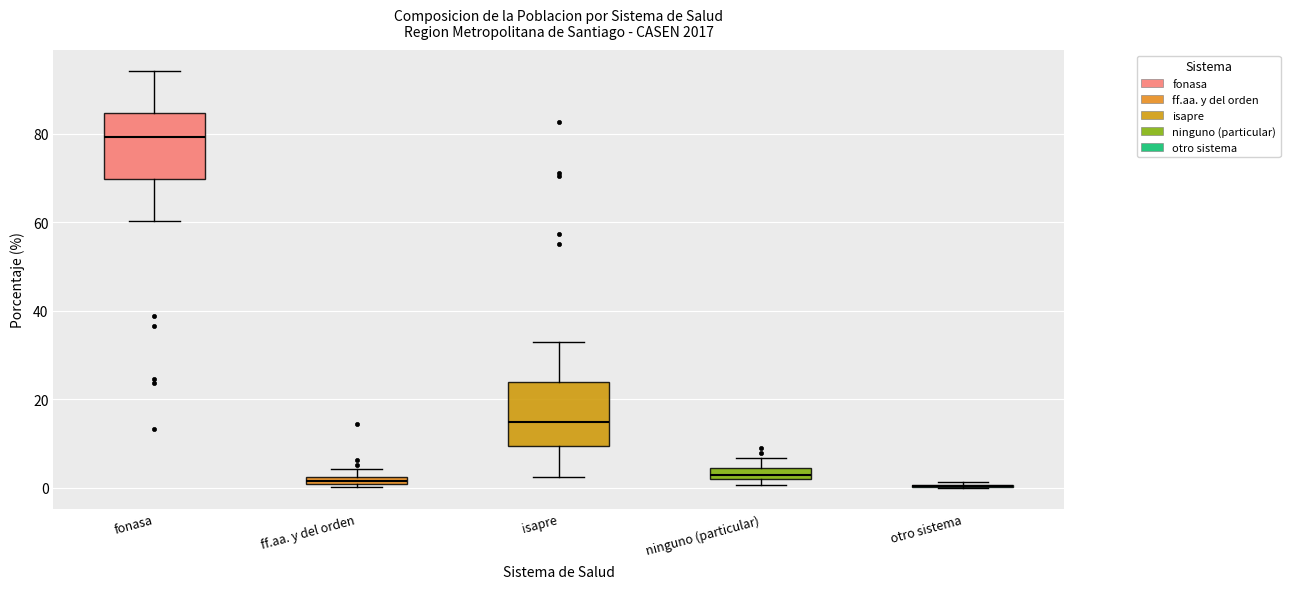

Where is the lower edge of the box for ninguno (particular) on the y-axis? The values are not printed on the chart, so give them approximately, as read against the axis.

2